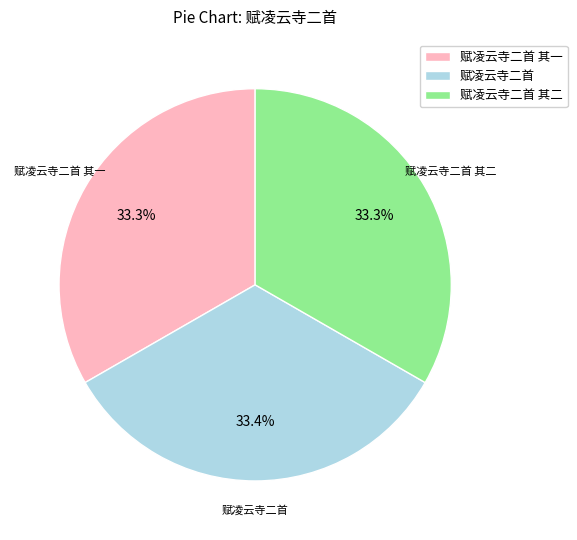

To the nearest percent, what is the average slice percentage?

33%